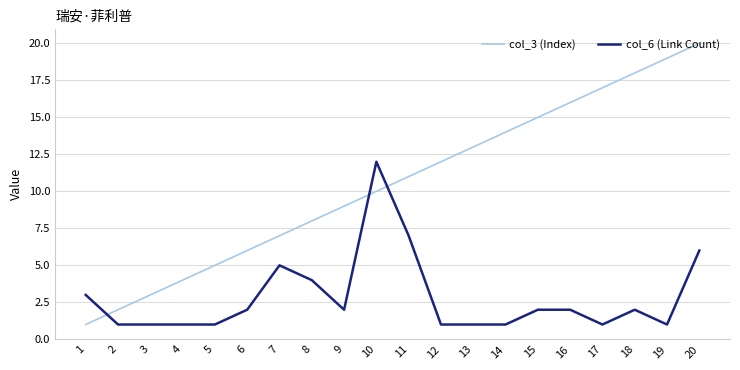

Which series changed the most between 8 and 16?

col_3 (Index)